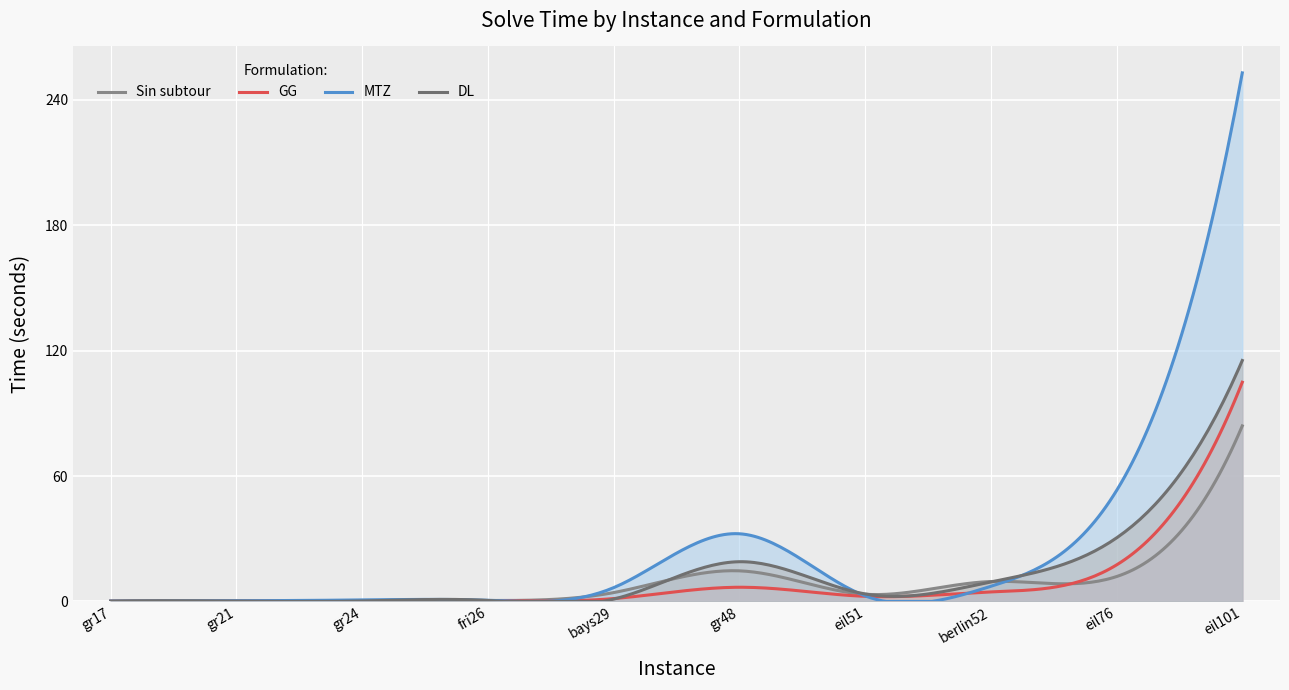

What is the highest value of the MTZ series?

252.8